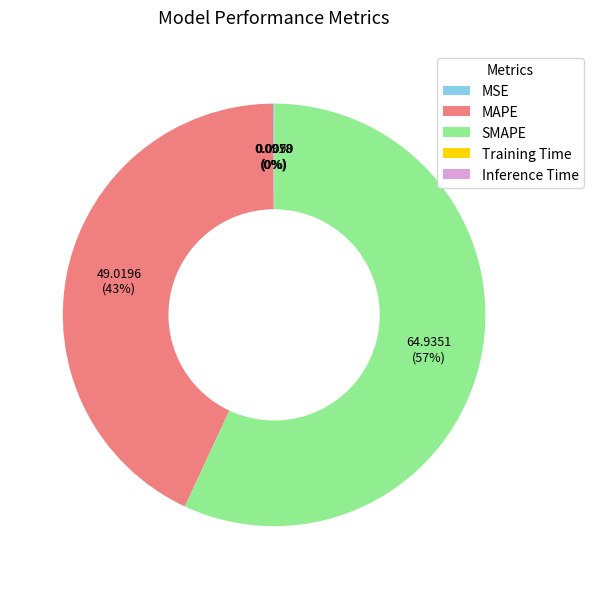

To the nearest percent, what is the average slice percentage?

20%